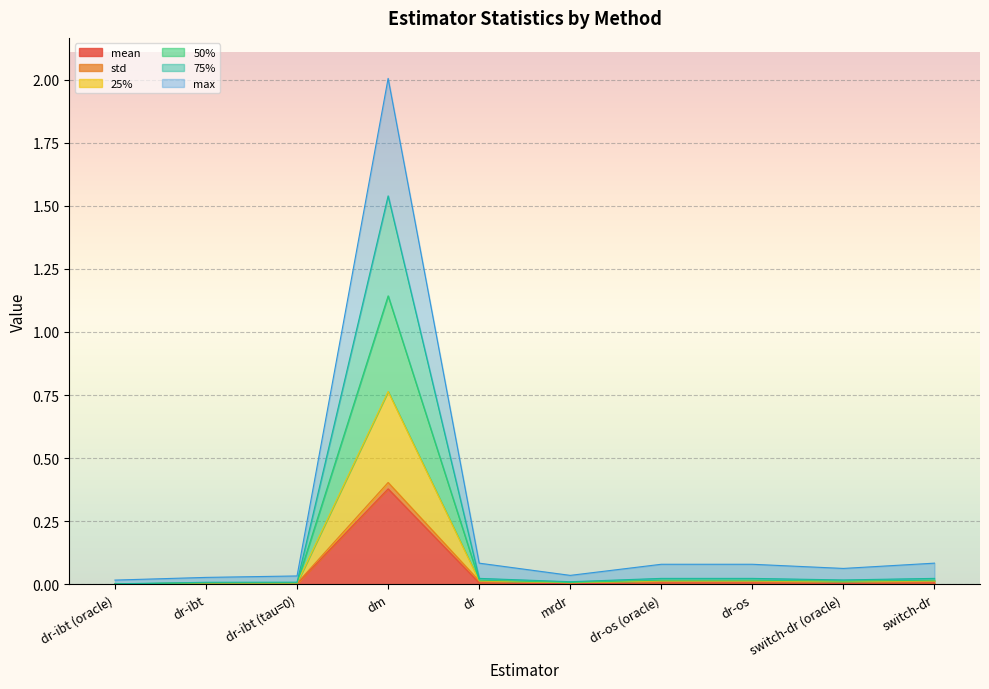

What is the difference between the second highest and second lowest values in the max series?

0.1